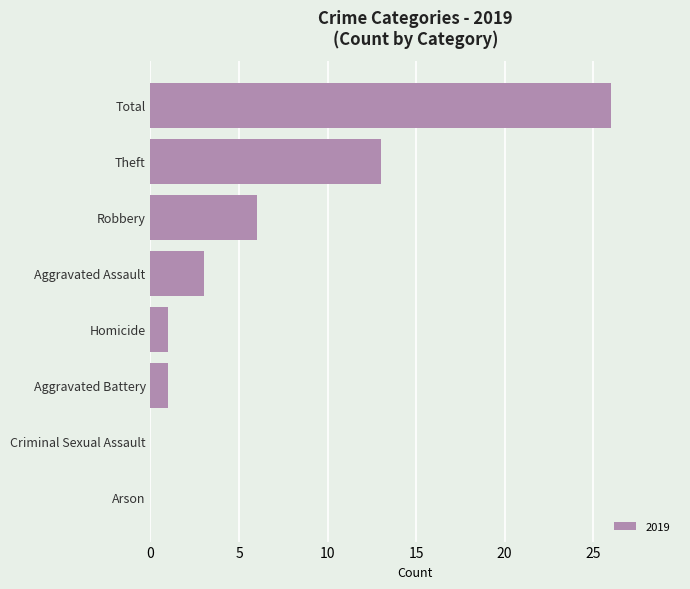

What is the sum of all values?

50